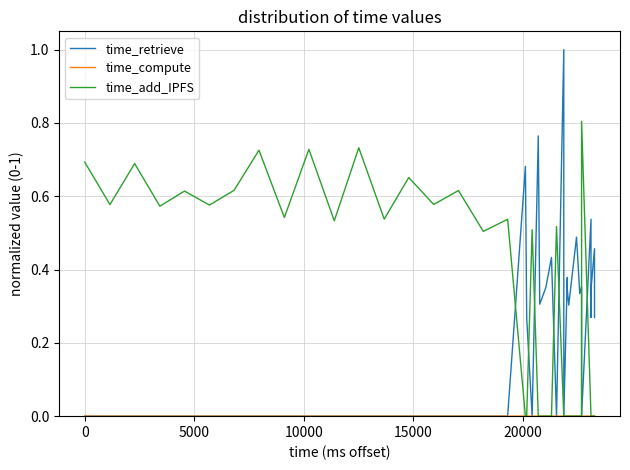

After their last crossing, which series has the higher values: time_retrieve or time_compute?

time_retrieve